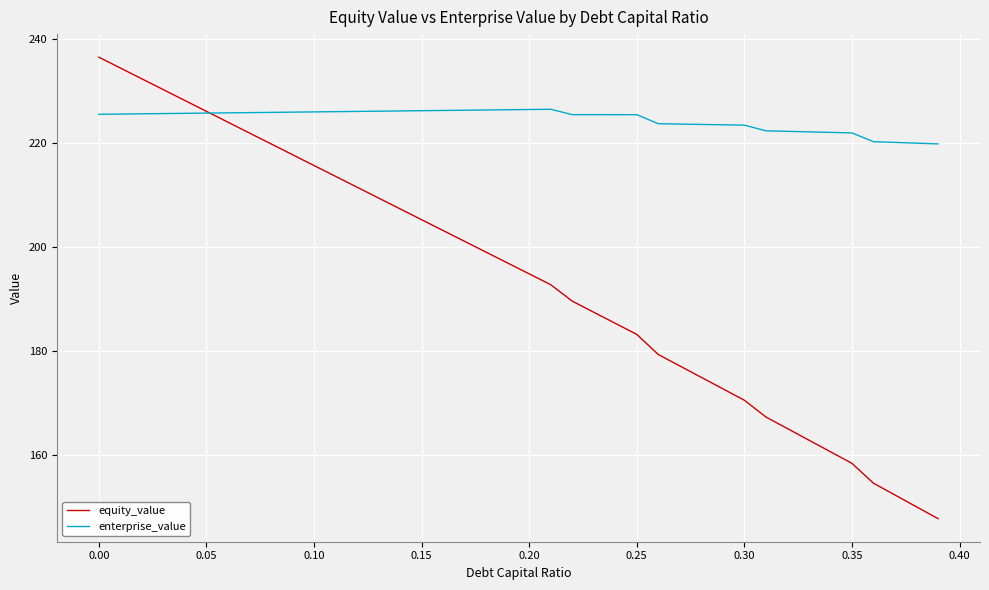

What is the difference between the maximum and minimum values in the enterprise_value series?

6.7